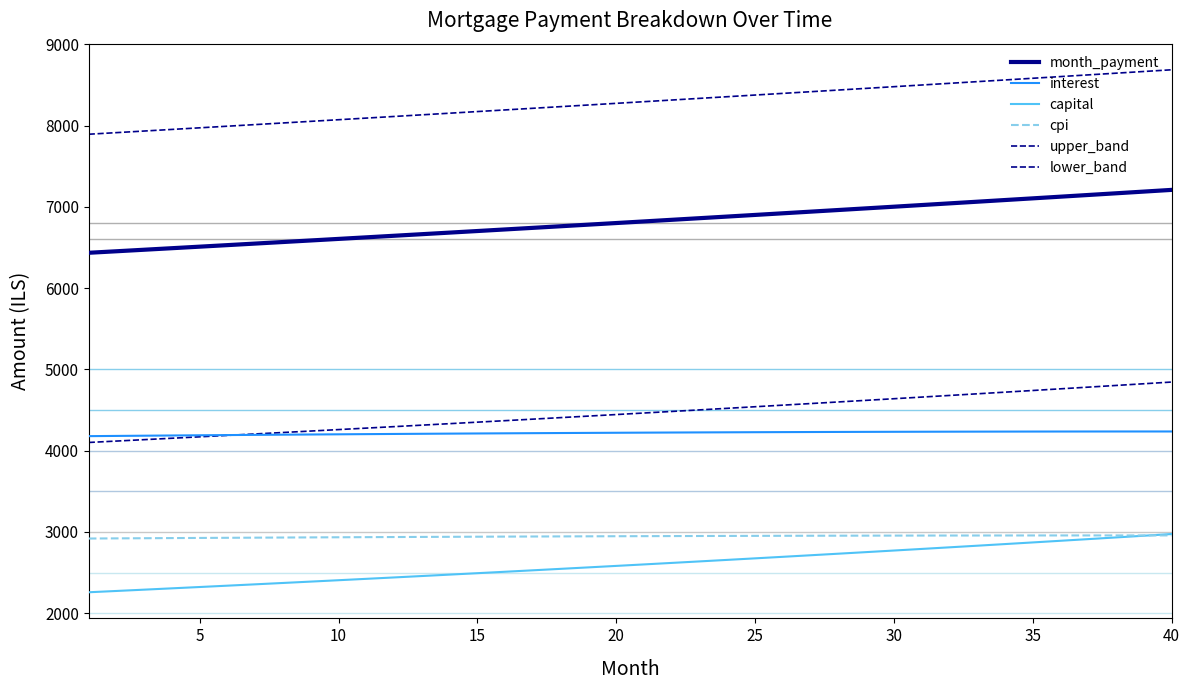

How many lines are shown in the chart?

6